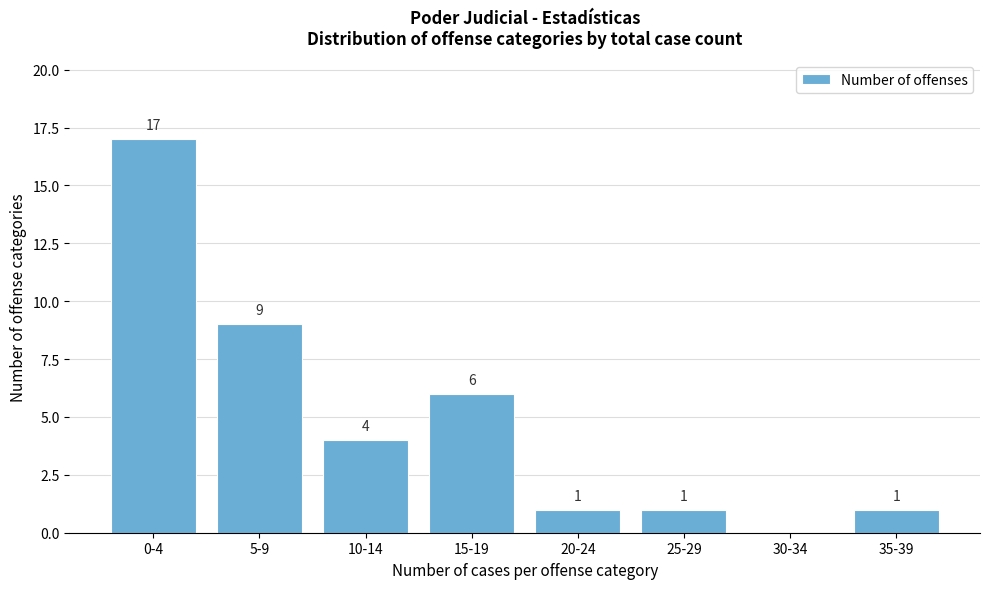

Reading right to left, what are all the values shown in this chart?

35-39=1	30-34=0	25-29=1	20-24=1	15-19=6	10-14=4	5-9=9	0-4=17